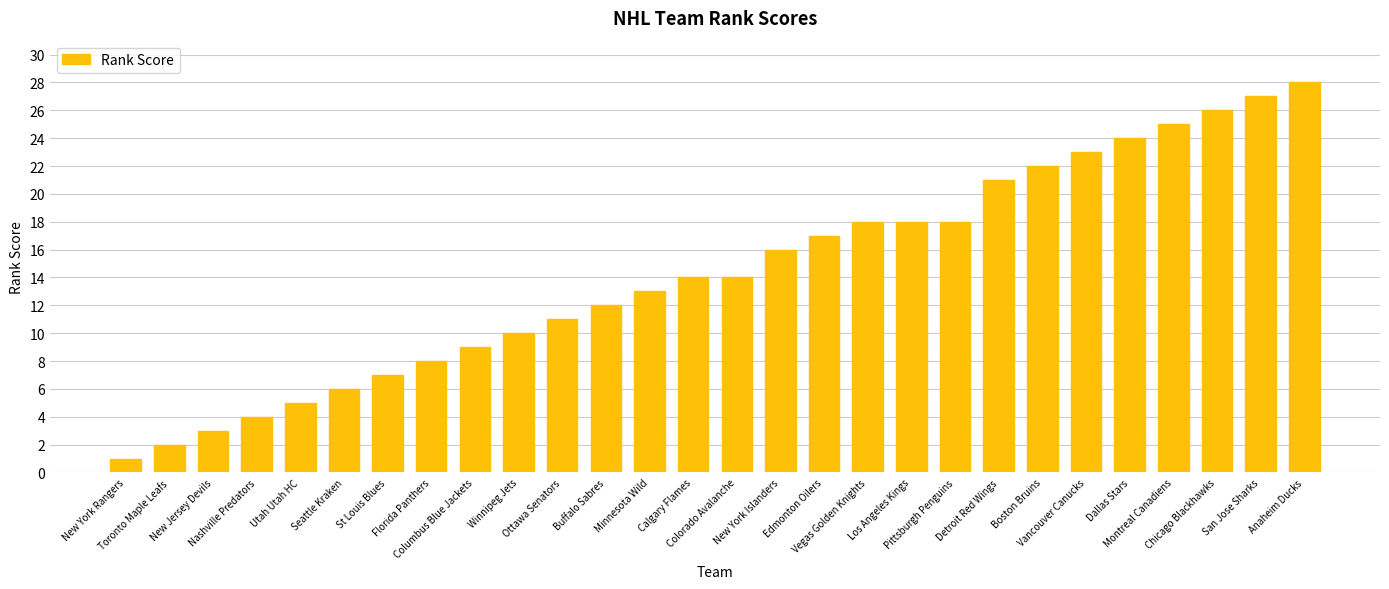

What is the difference between the maximum and minimum values?

27